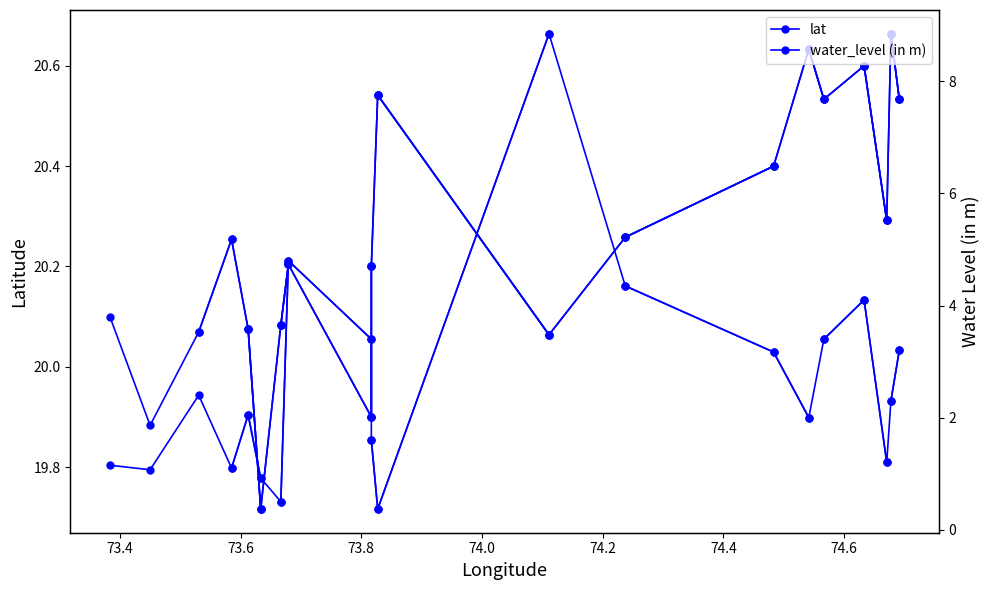

How many distinct data groups are displayed?

2